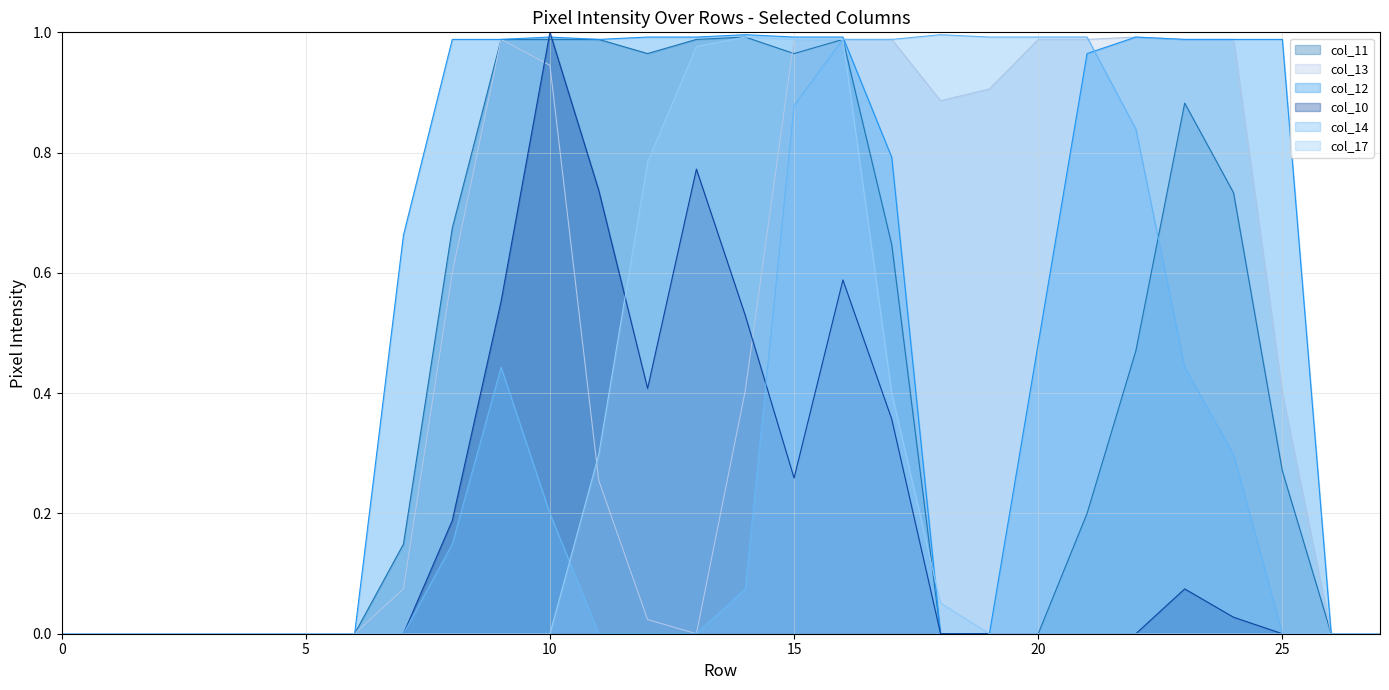

Which series has the widest spread of values?

col_10